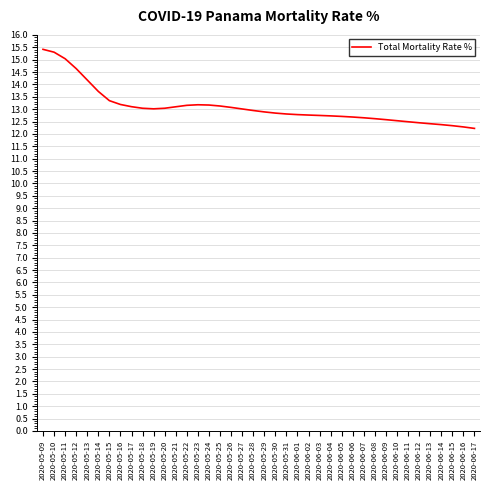

The value at 2020-06-09 is 6.4. True or false?

False